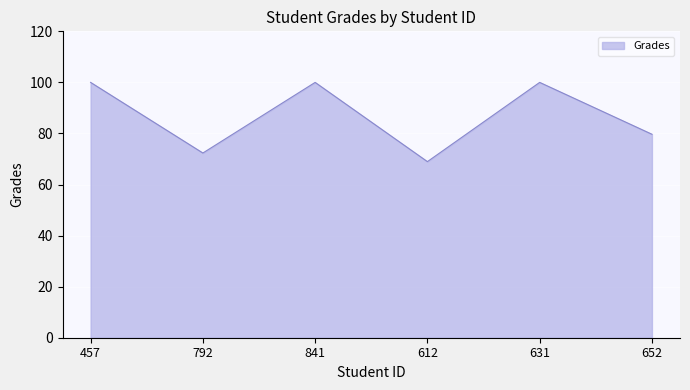

What position from the right is 841?

4